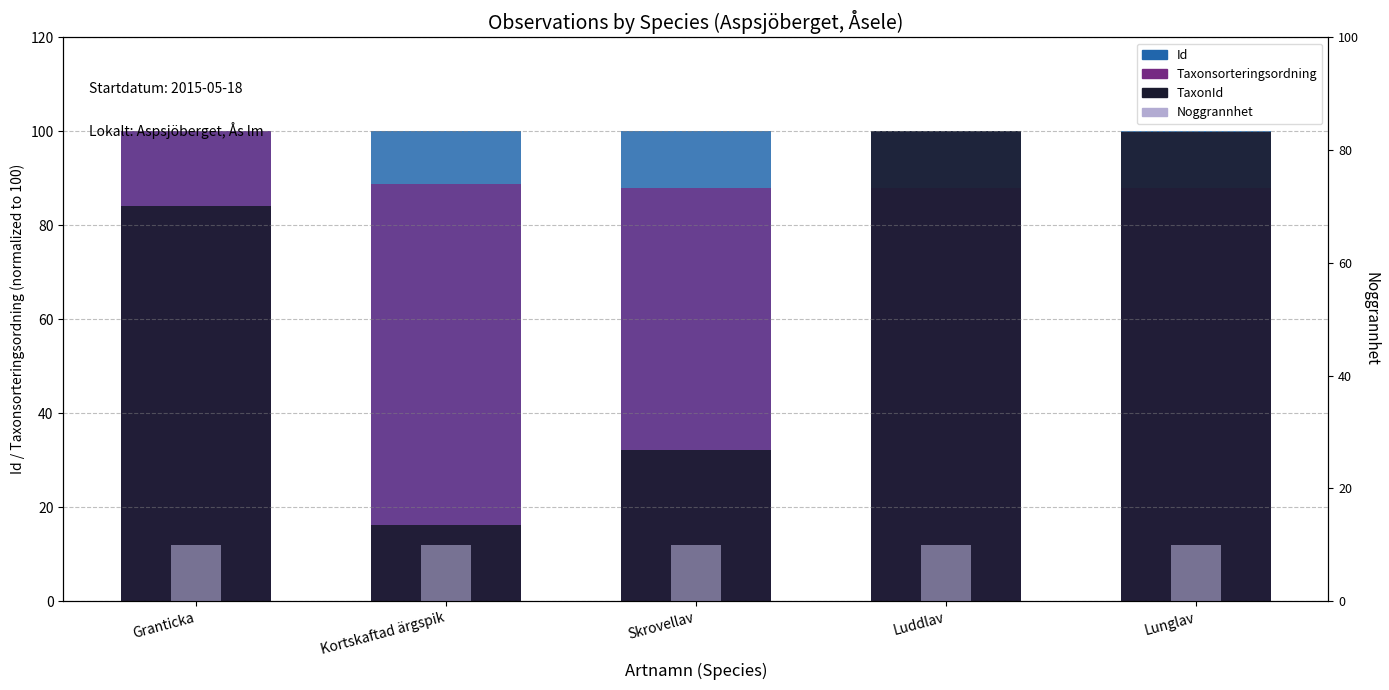

Count the number of data series in this chart.

4